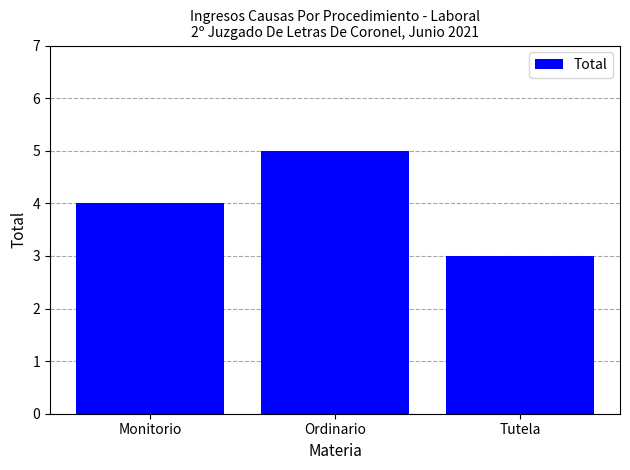

How many bars are there in total?

3